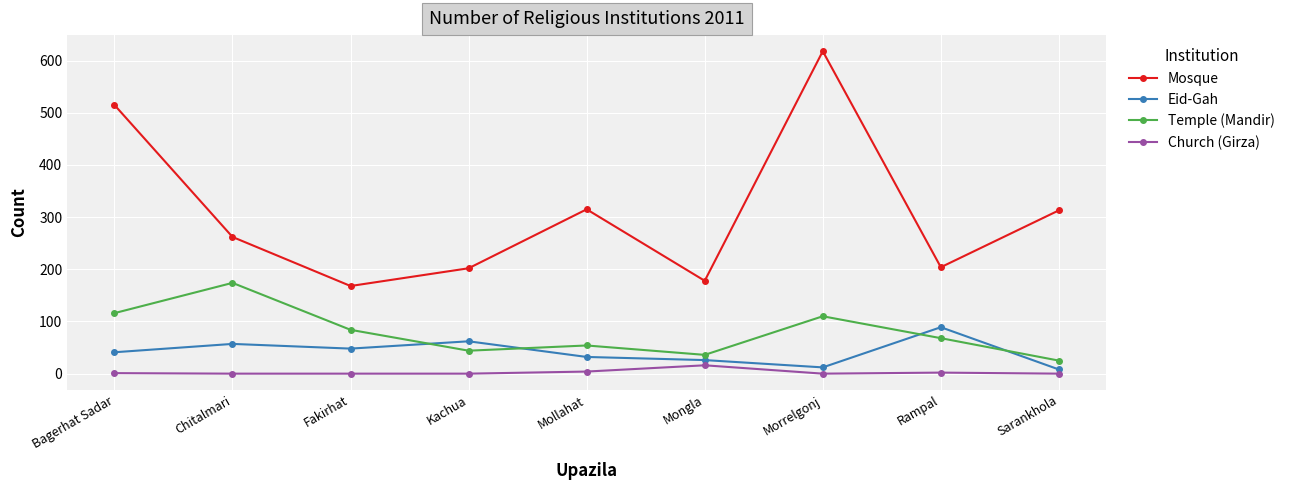

What is the difference between the second highest and minimum values in the Mosque series?

347